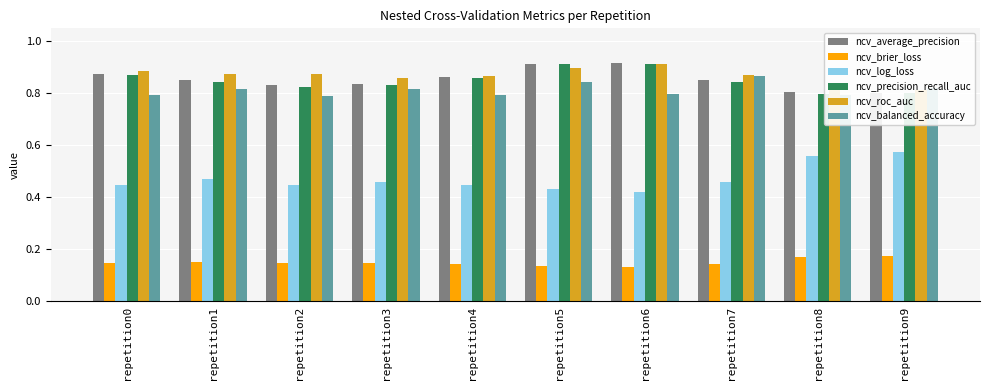

Reading right to left, what are all the values shown in this chart?

ncv_average_precision: repetition9=0.8	repetition8=0.8	repetition7=0.9	repetition6=0.9	repetition5=0.9	repetition4=0.9	repetition3=0.8	repetition2=0.8	repetition1=0.8	repetition0=0.9
ncv_brier_loss: repetition9=0.2	repetition8=0.2	repetition7=0.1	repetition6=0.1	repetition5=0.1	repetition4=0.1	repetition3=0.1	repetition2=0.1	repetition1=0.2	repetition0=0.1
ncv_log_loss: repetition9=0.6	repetition8=0.6	repetition7=0.5	repetition6=0.4	repetition5=0.4	repetition4=0.4	repetition3=0.5	repetition2=0.4	repetition1=0.5	repetition0=0.4
ncv_precision_recall_auc: repetition9=0.8	repetition8=0.8	repetition7=0.8	repetition6=0.9	repetition5=0.9	repetition4=0.9	repetition3=0.8	repetition2=0.8	repetition1=0.8	repetition0=0.9
ncv_roc_auc: repetition9=0.8	repetition8=0.8	repetition7=0.9	repetition6=0.9	repetition5=0.9	repetition4=0.9	repetition3=0.9	repetition2=0.9	repetition1=0.9	repetition0=0.9
ncv_balanced_accuracy: repetition9=0.8	repetition8=0.8	repetition7=0.9	repetition6=0.8	repetition5=0.8	repetition4=0.8	repetition3=0.8	repetition2=0.8	repetition1=0.8	repetition0=0.8